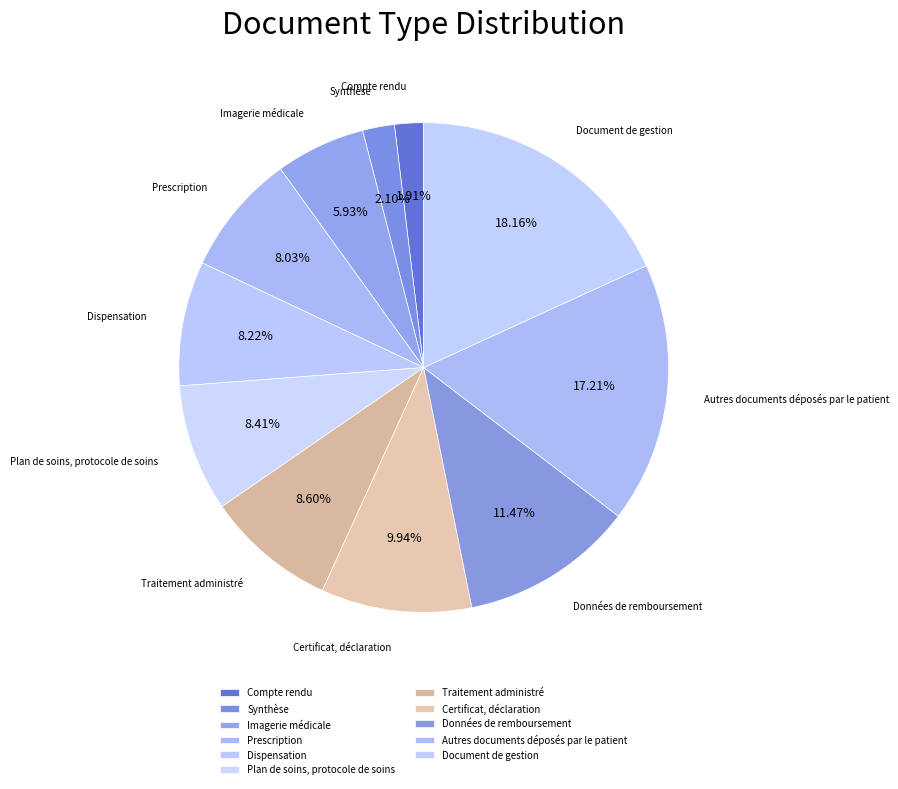

To the nearest percent, what is the average slice percentage?

9%